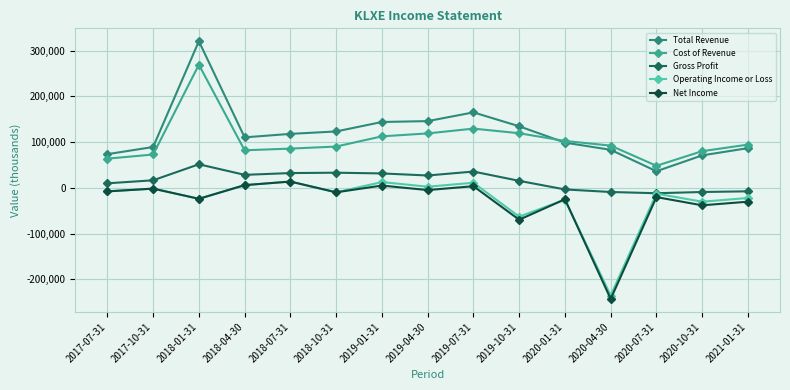

What is the label of the 9th point from the right?

2019-01-31